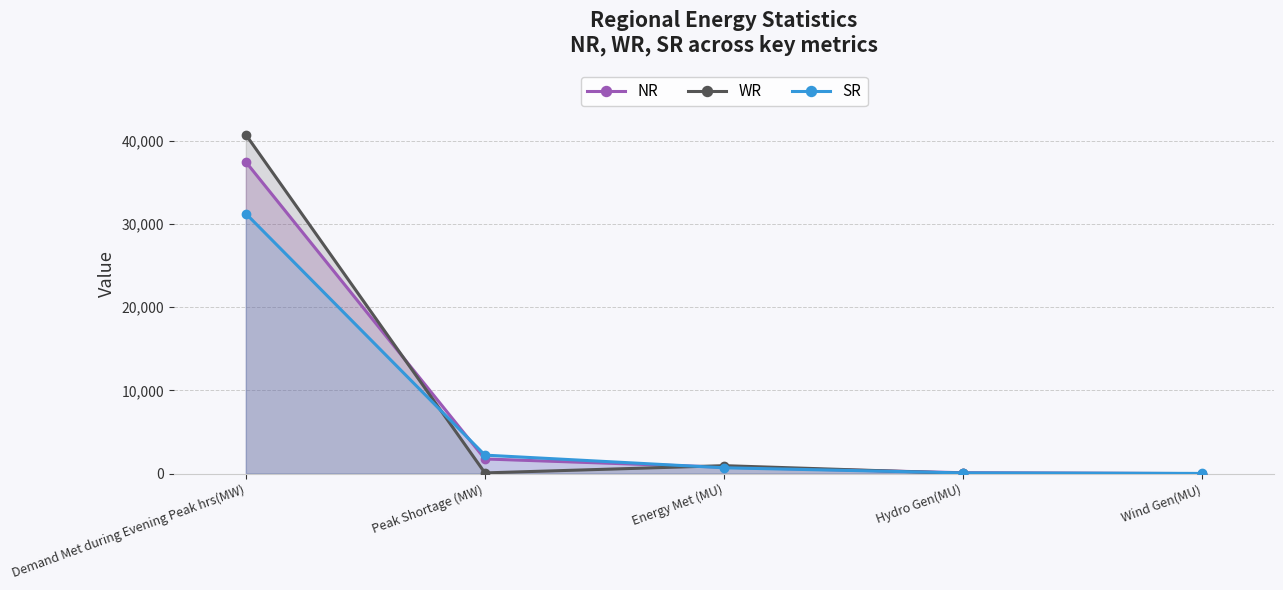

How many data points in SR are above 704?

2